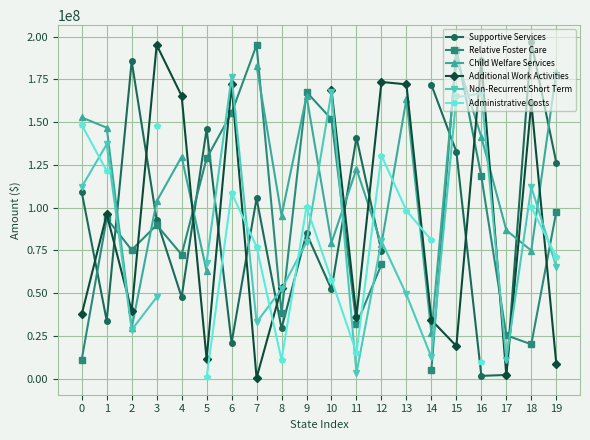

How many interior local peaks does the Supportive Services series have?

6